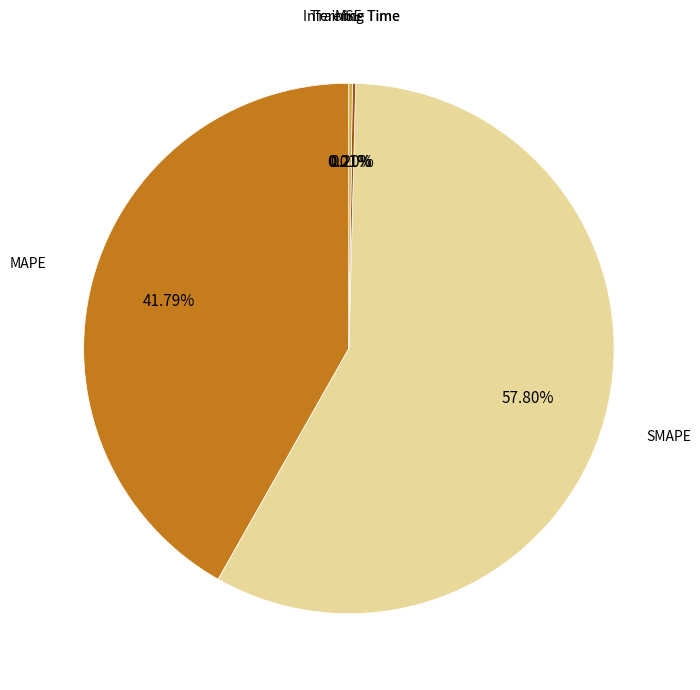

What is the largest slice in the pie chart?

SMAPE